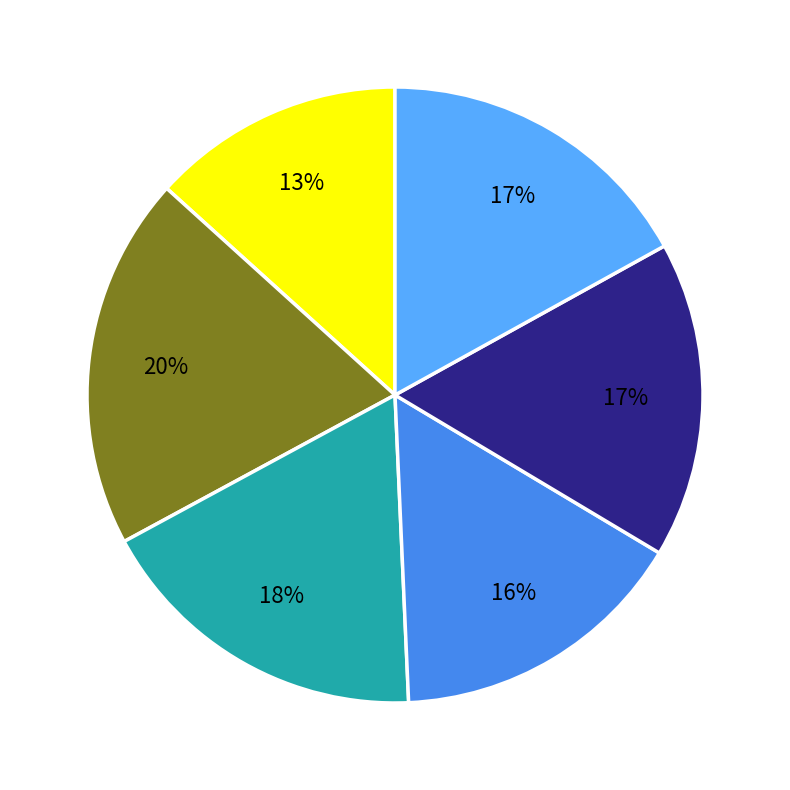

Does any single category account for the majority?

No